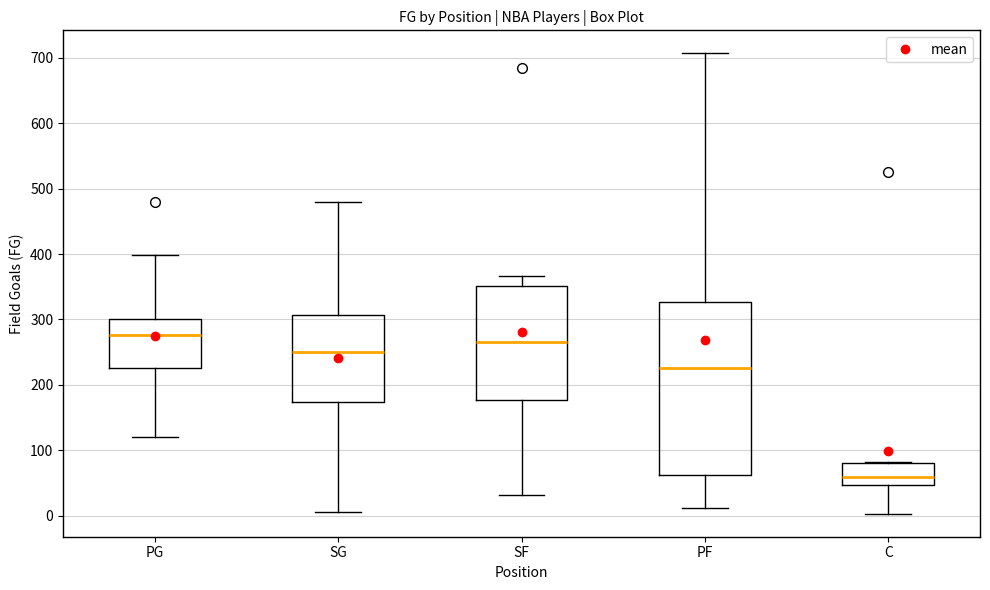

Reading left to right, read every box against the y-axis: the position of its median line, the range the box covers, and the ends of its whiskers. The values are not printed on the chart, so give them approximately, as read against the axis.

PG: median 280, box 230 to 300, whiskers 120 to 400
SG: median 250, box 170 to 310, whiskers 10 to 480
SF: median 270, box 180 to 350, whiskers 30 to 370
PF: median 230, box 60 to 330, whiskers 10 to 710
C: median 60, box 50 to 80, whiskers 0 to 80